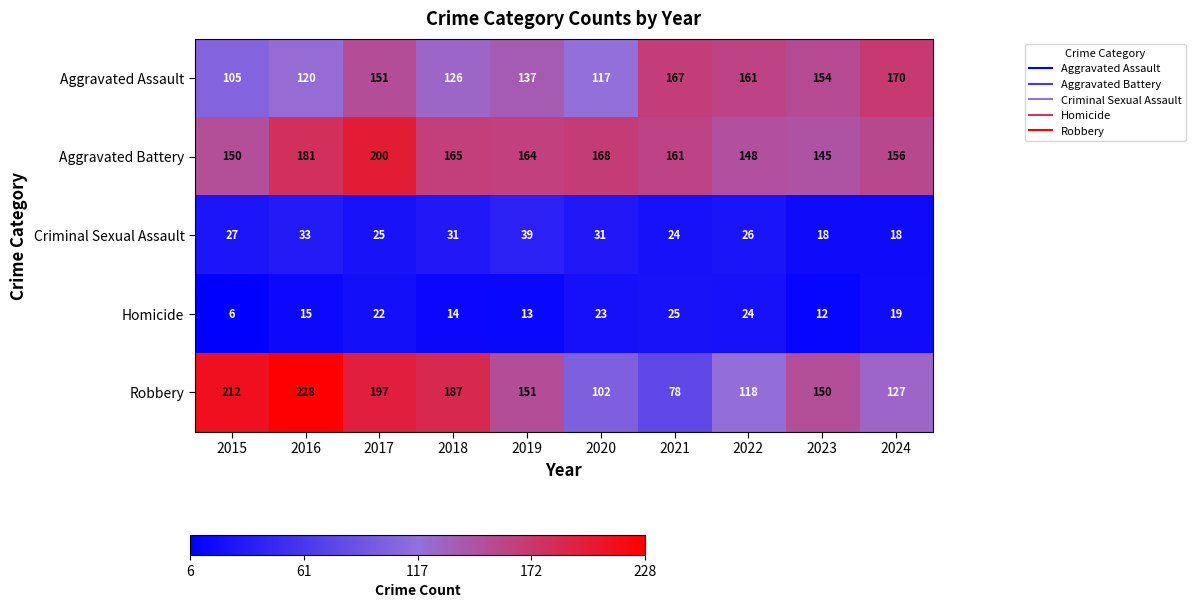

Count the number of categories in the chart.

10